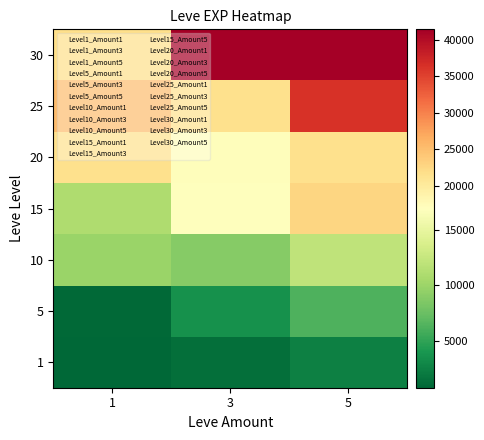

Count the number of data series in this chart.

7